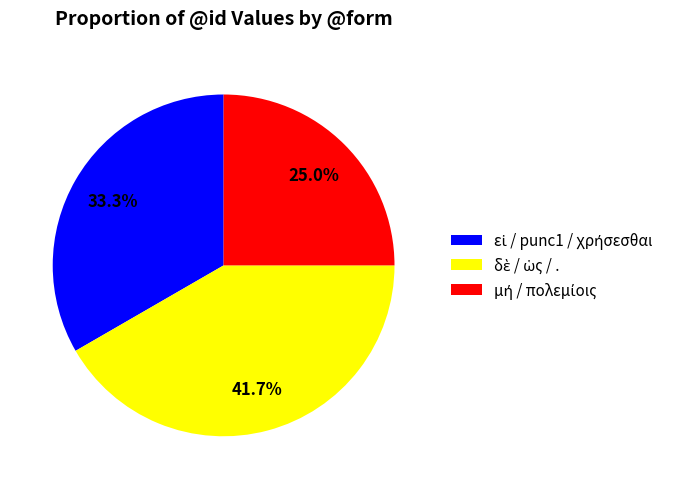

Is there any slice that represents more than half of the pie?

No